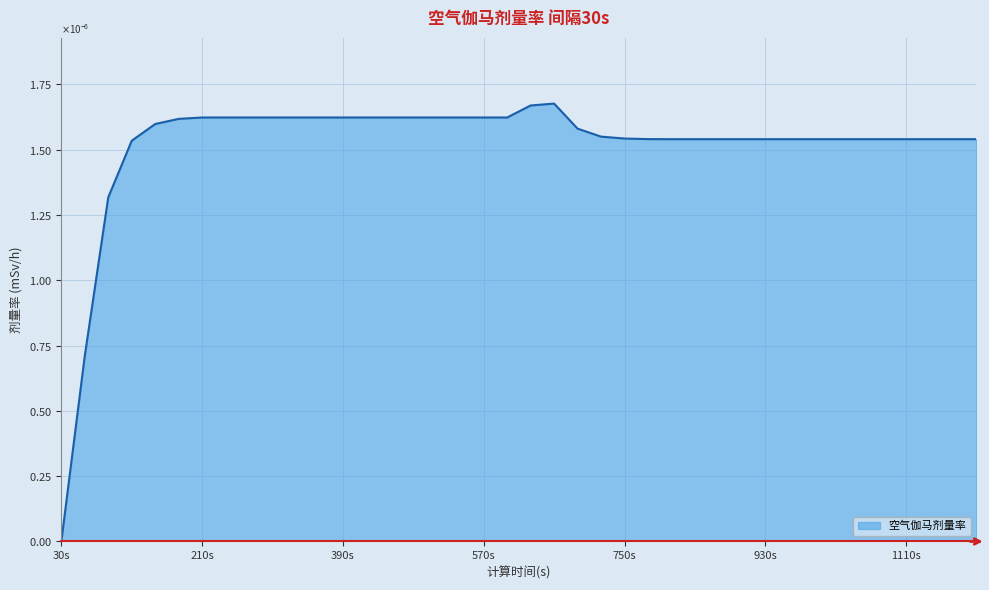

Count the number of categories in the chart.

40